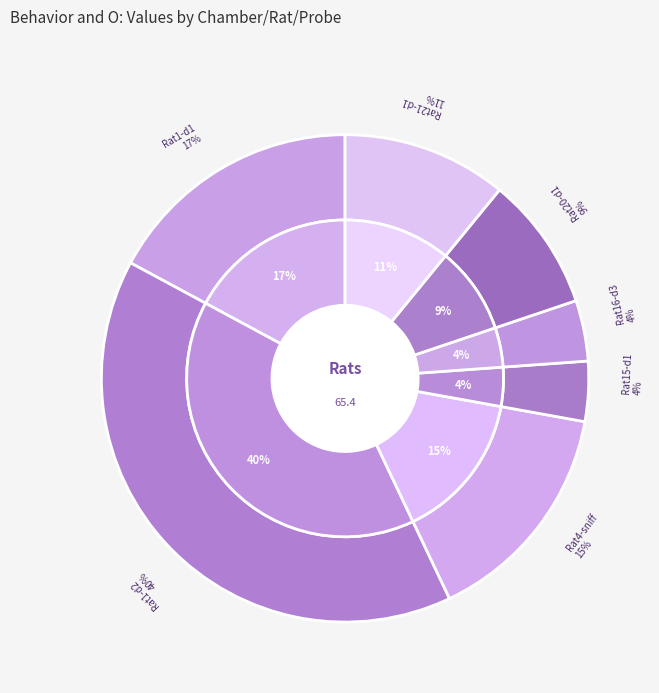

What is the ratio of the value at chamber_Rat1-probe4-day2 to the value at chamber_Rat1-probe4-day1?

2.3